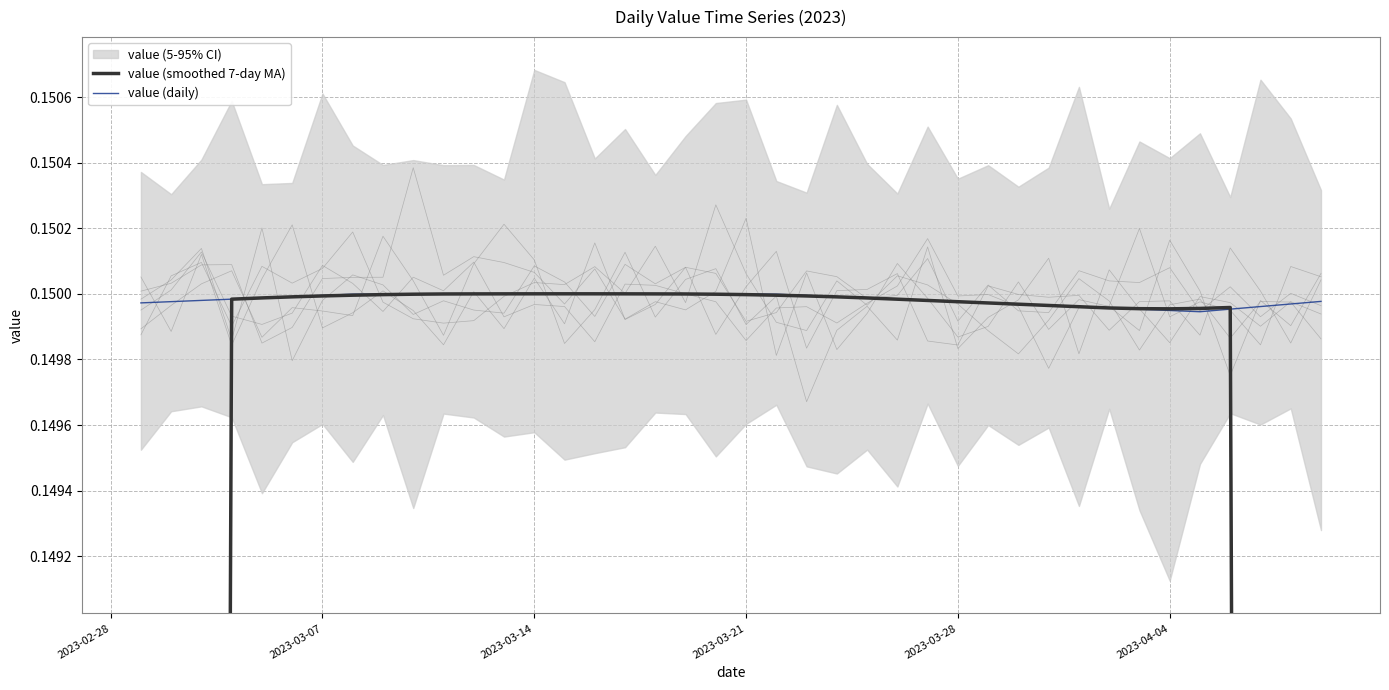

What position from the left is 2023-02-28?

1